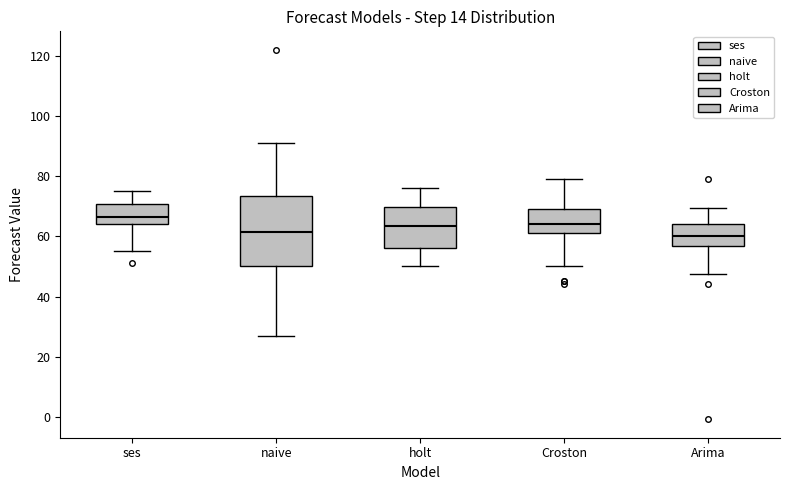

Reading left to right, read every box against the y-axis: the position of its median line, the range the box covers, and the ends of its whiskers. The values are not printed on the chart, so give them approximately, as read against the axis.

ses: median 66, box 64 to 70, whiskers 56 to 76
naive: median 62, box 50 to 74, whiskers 28 to 92
holt: median 64, box 56 to 70, whiskers 50 to 76
Croston: median 64, box 62 to 70, whiskers 50 to 80
Arima: median 60, box 56 to 64, whiskers 48 to 70